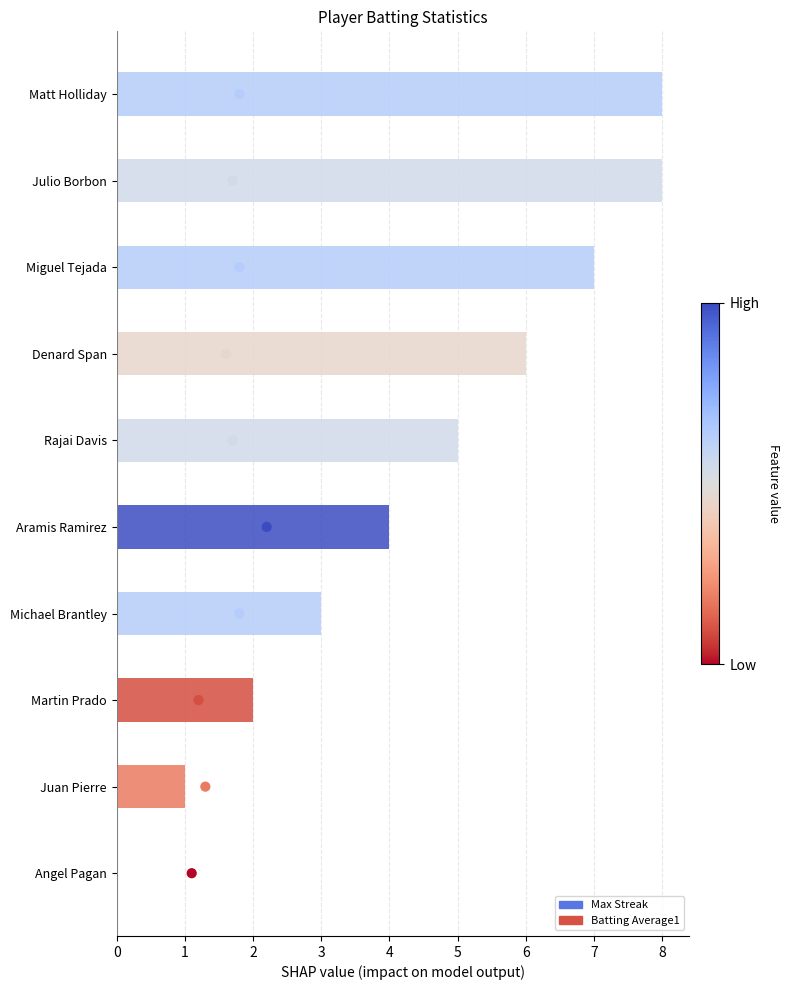

What is the ratio of the value at 5 to the value at 7?

0.7